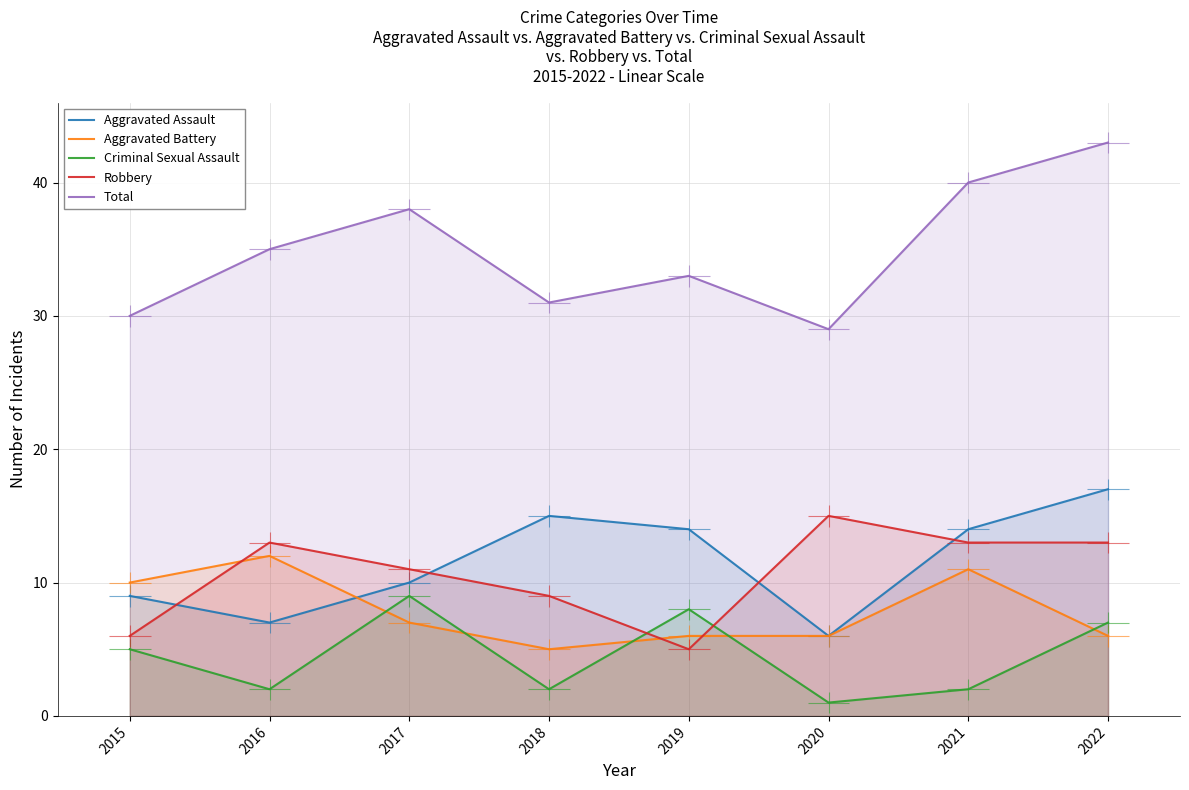

What are all the series names shown in the legend?

Aggravated Assault, Aggravated Battery, Criminal Sexual Assault, Robbery, Total